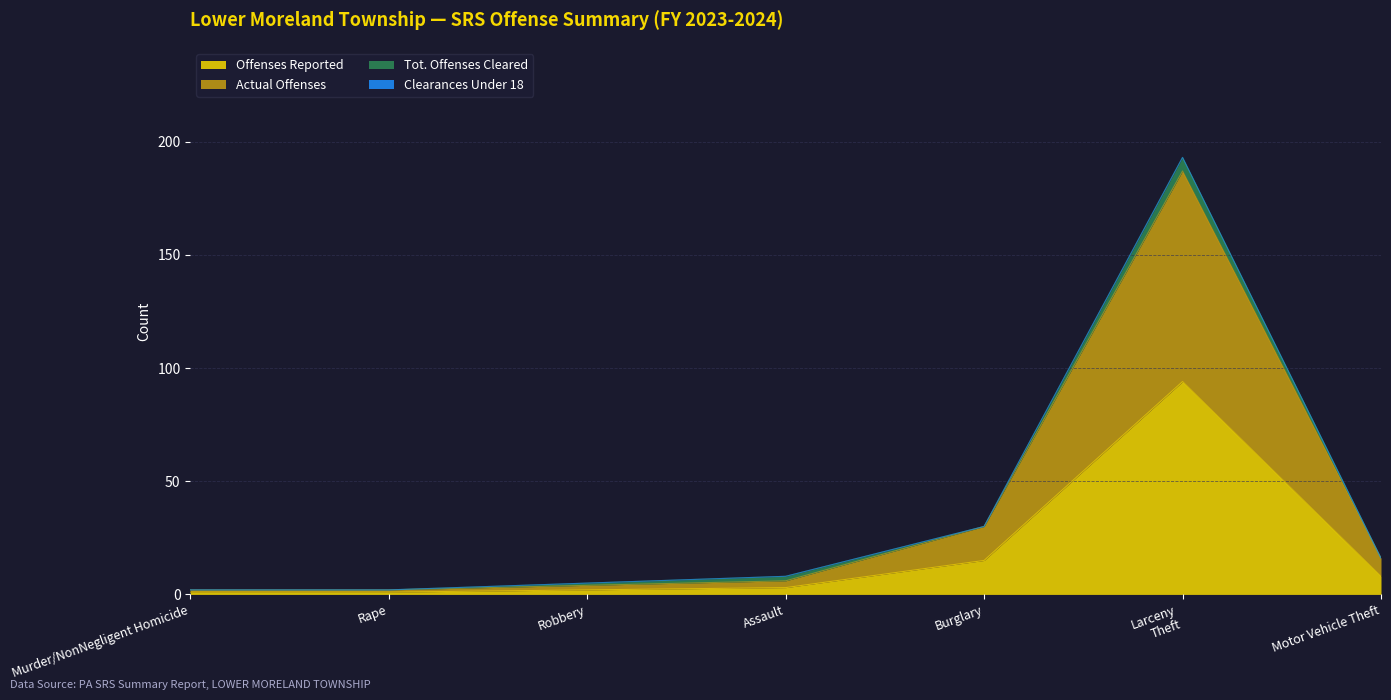

What value does the Offenses Reported series have at Robbery?

2